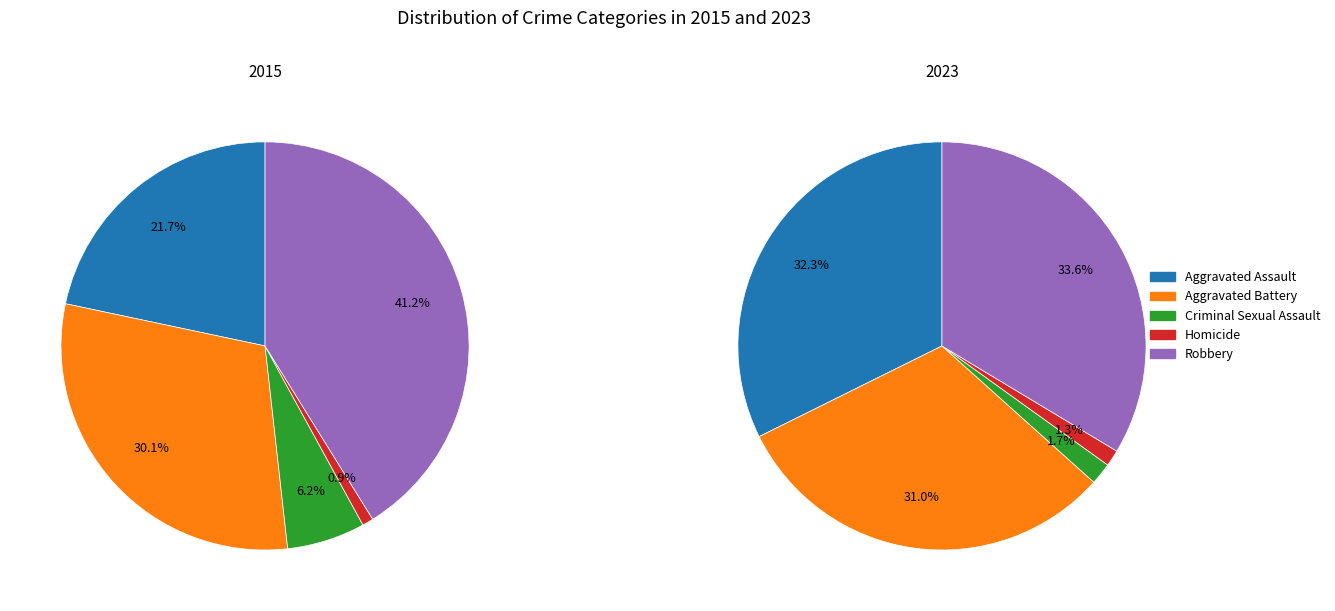

What percentage is the Aggravated Assault slice, to the nearest percent?

32%